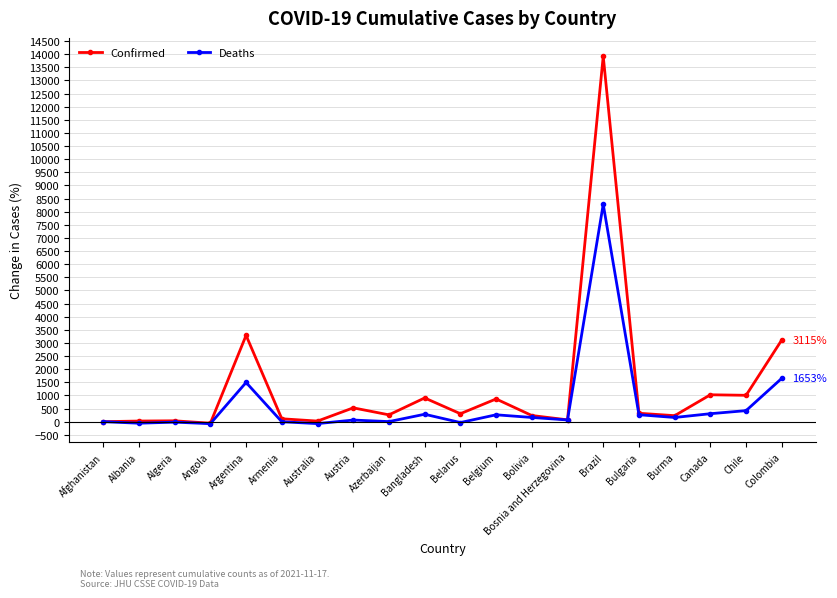

Which series has the largest total across all categories?

Confirmed